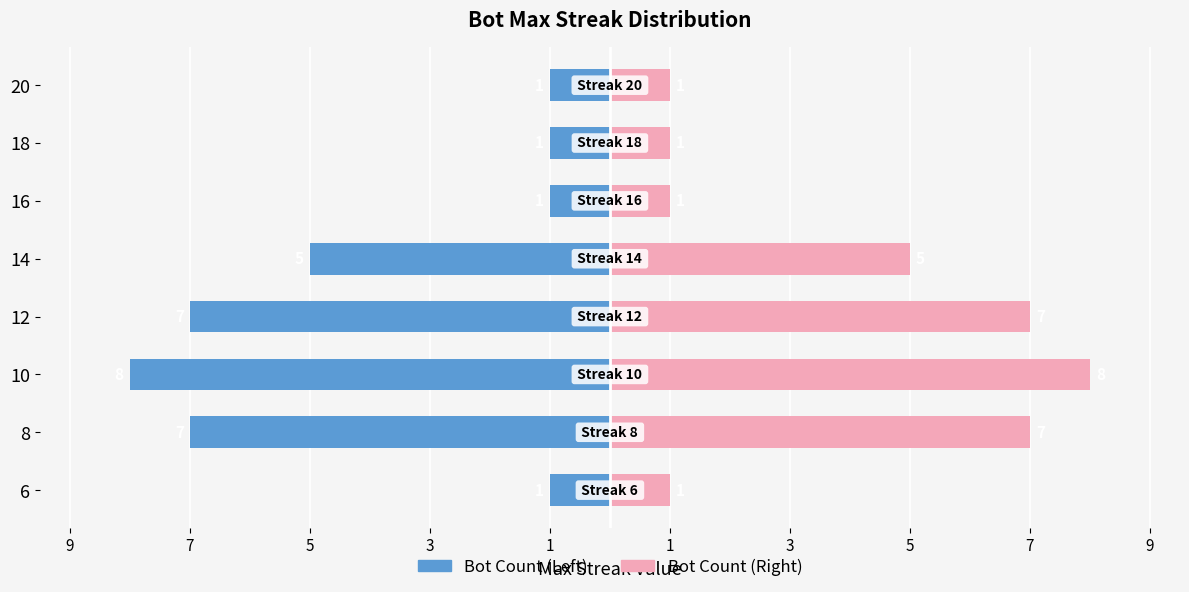

Which series changed the most between 12 and 14?

Bot Count